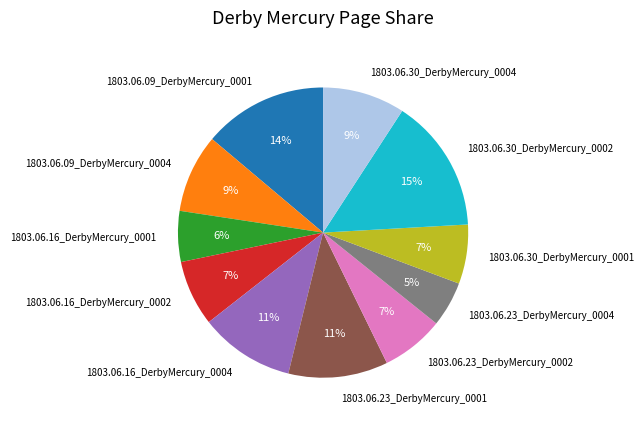

Does 1803.06.09_DerbyMercury_0004 represent more than half of the total?

No